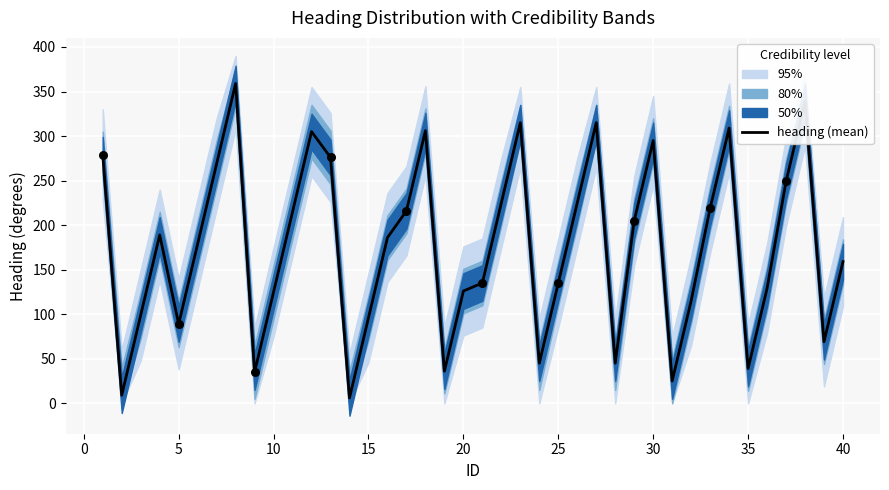

What is the highest value of the heading (mean) series?

359